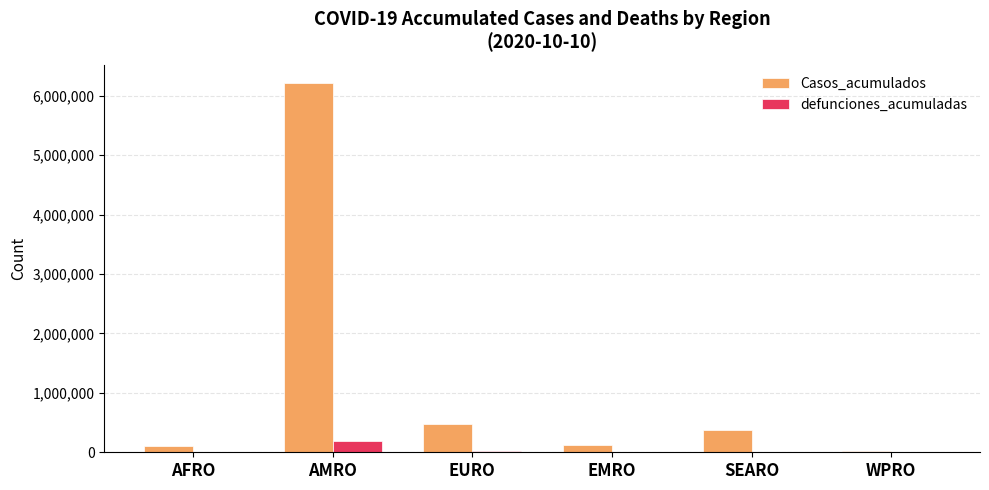

What are all the series names shown in the legend?

Casos_acumulados, defunciones_acumuladas